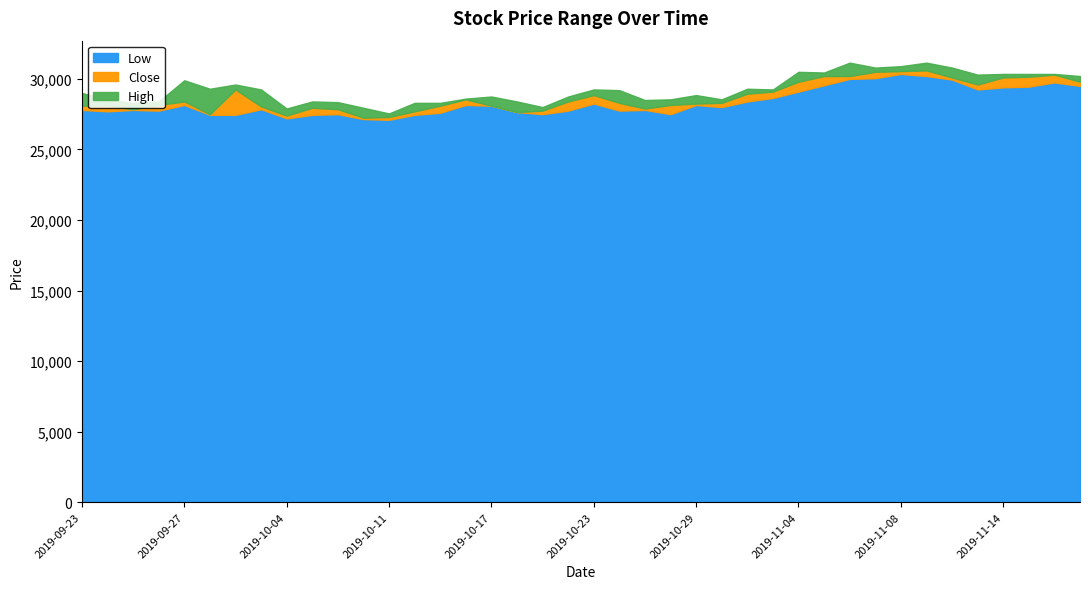

Read the Close value at 2019-10-30, to the nearest 10.

28300